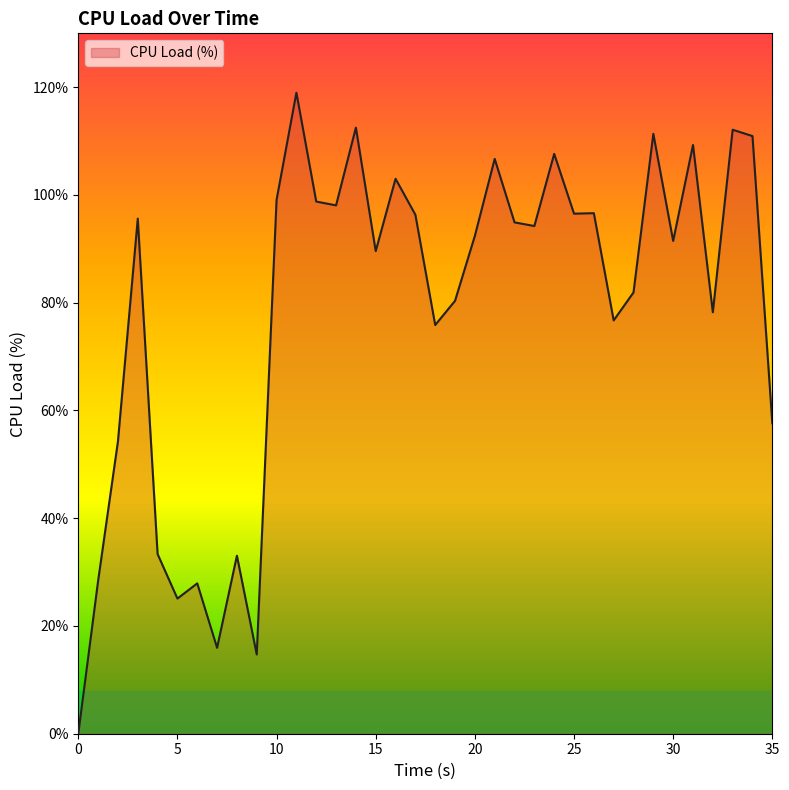

What is the greatest value displayed?

119.0